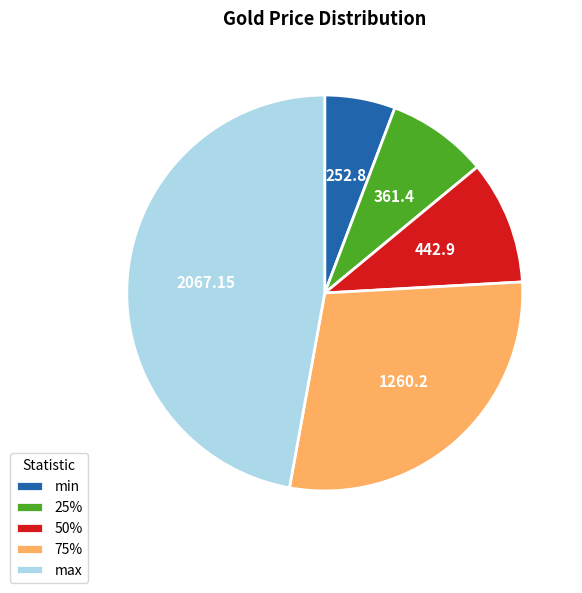

Do 50% and max together represent more than half of the pie?

Yes